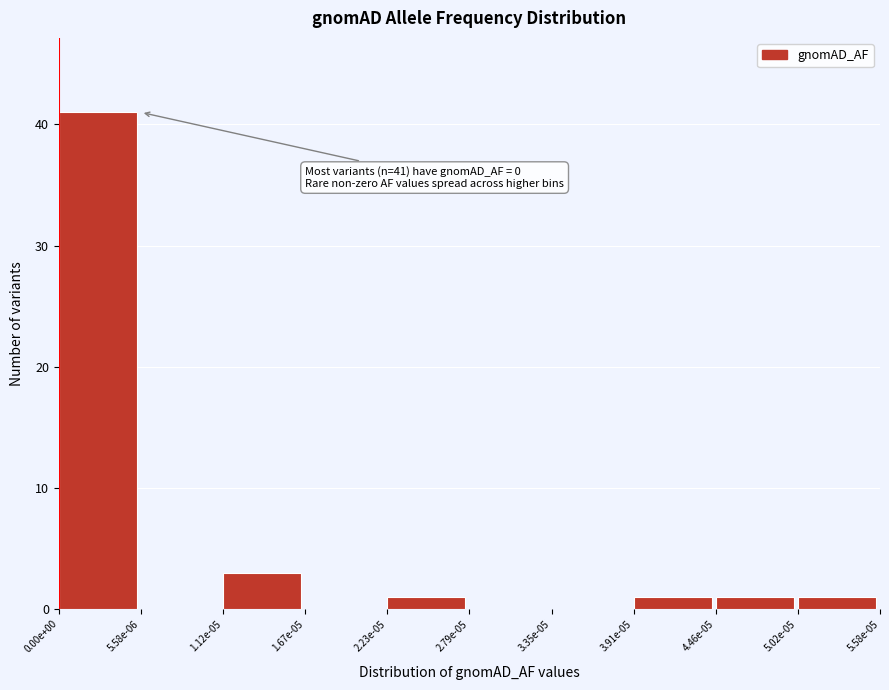

Reading left to right, extract all data points from this chart.

0.00e+00=41	5.58e-06=0	1.12e-05=3	1.67e-05=0	2.23e-05=1	2.79e-05=0	3.35e-05=0	3.91e-05=1	4.46e-05=1	5.02e-05=1